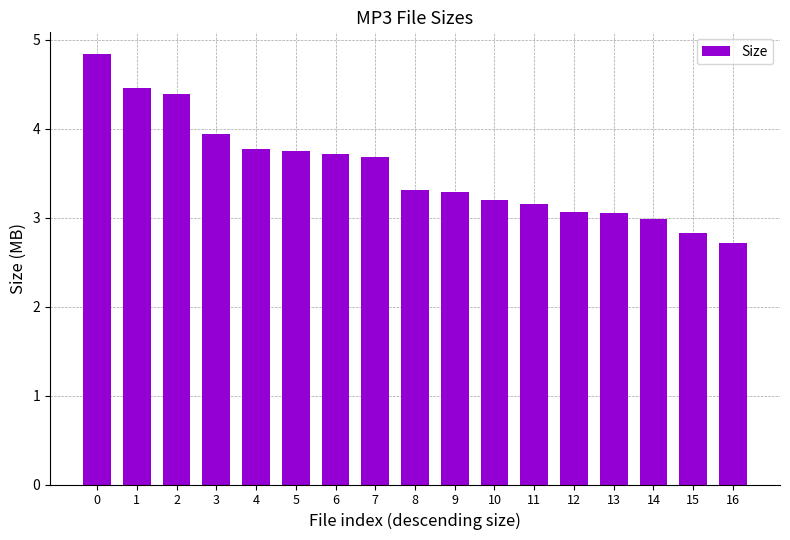

The chart shows a value of 4.5 at 11. True or false?

False